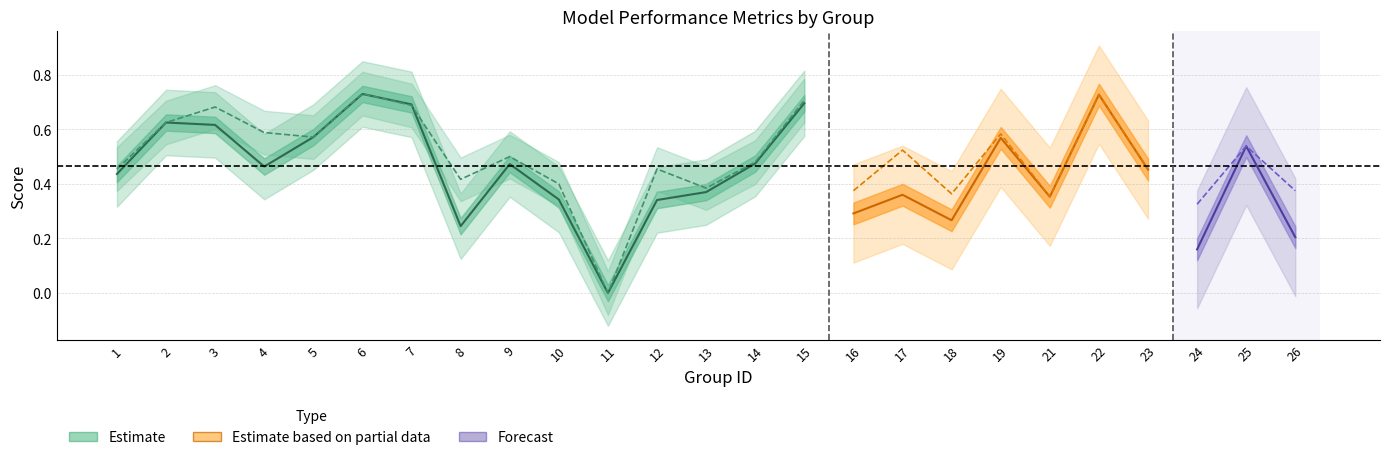

At which label does f1 reach its peak?

6